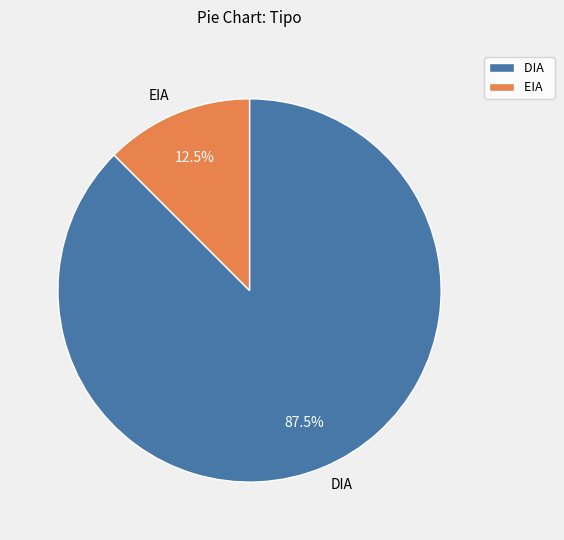

Which category has the smallest portion of the pie?

EIA